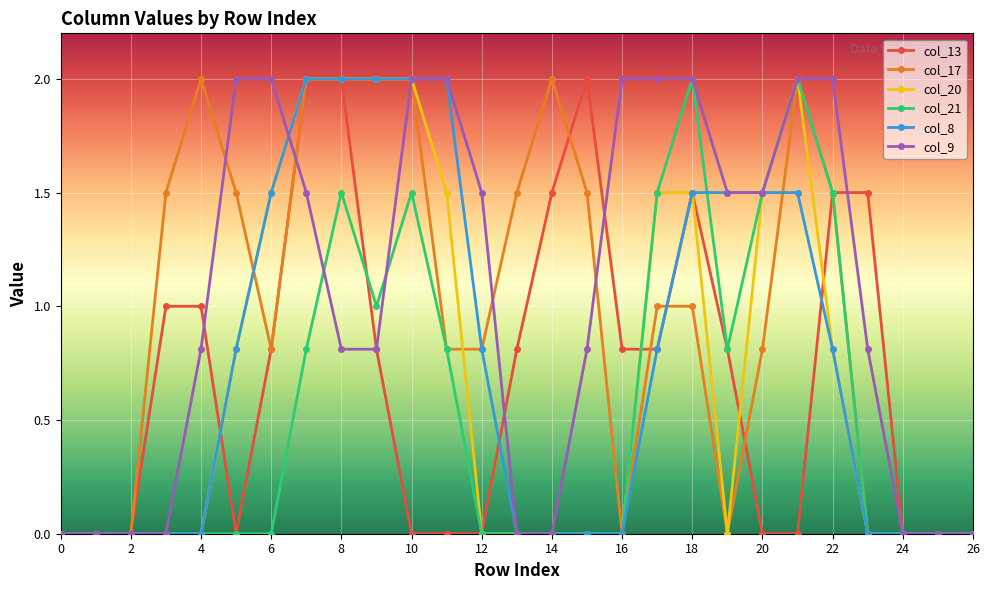

True or false: col_21 has more than 0 interior local peaks.

True